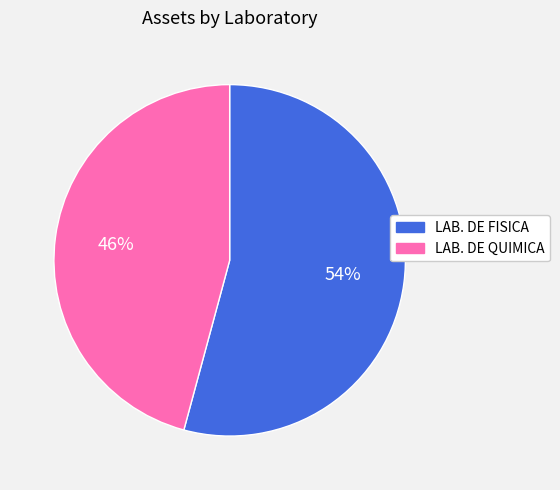

Does any single category account for the majority?

Yes